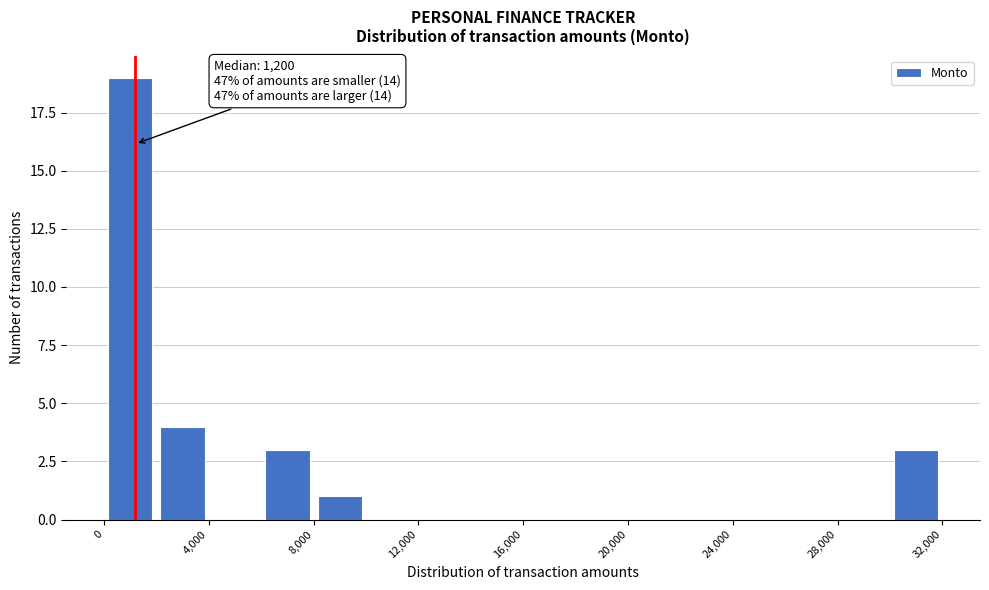

Which range on the x-axis has the tallest bar?

0 to 2000